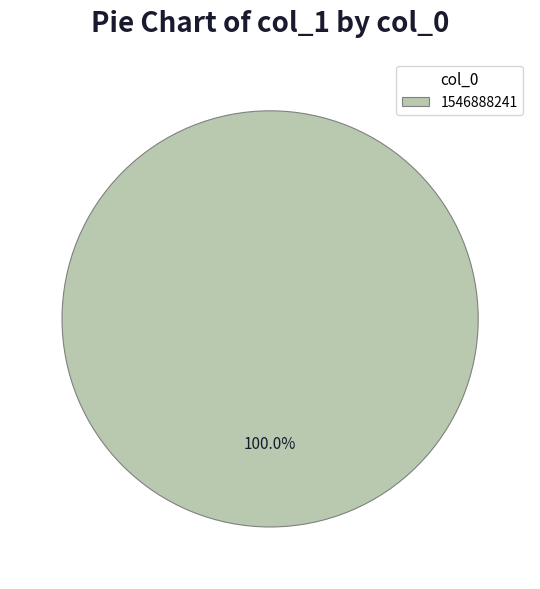

Rank the categories by value from lowest to highest.

1546888241